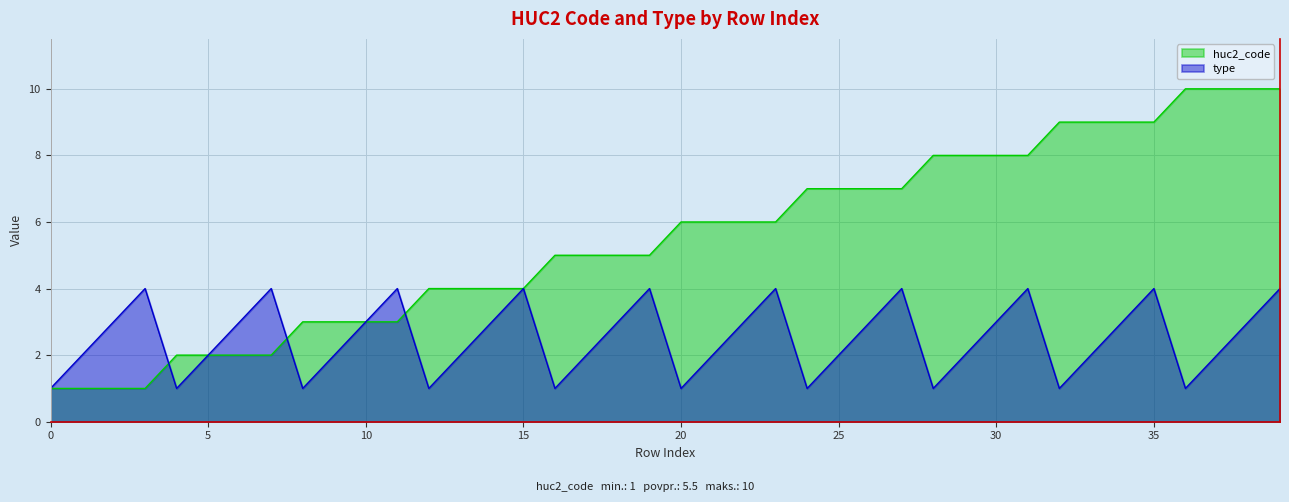

What is the difference between the huc2_code values at 38 and 14?

6